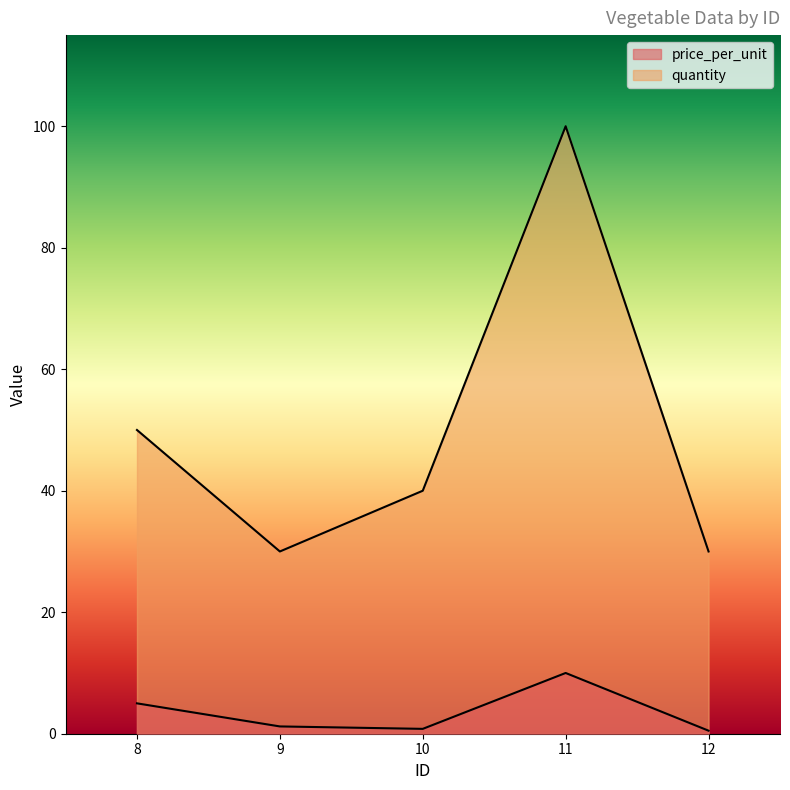

What is the sum of the price_per_unit values at 8 and 10?

5.8